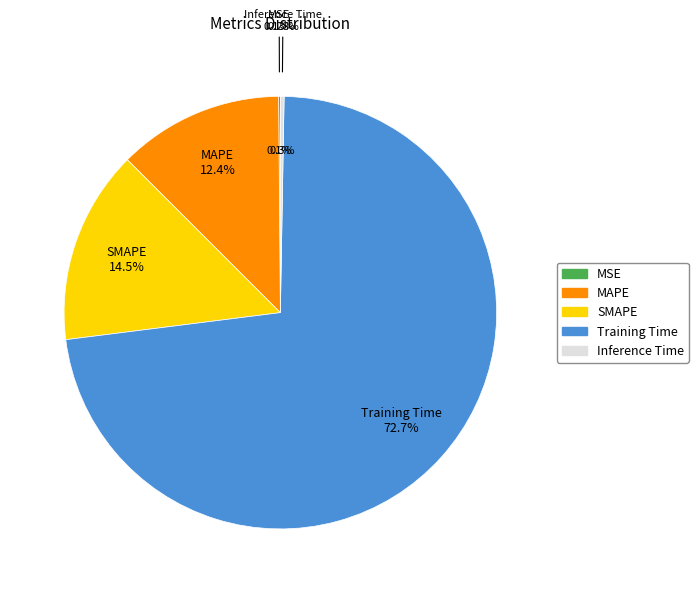

How many segments does this pie chart have?

5